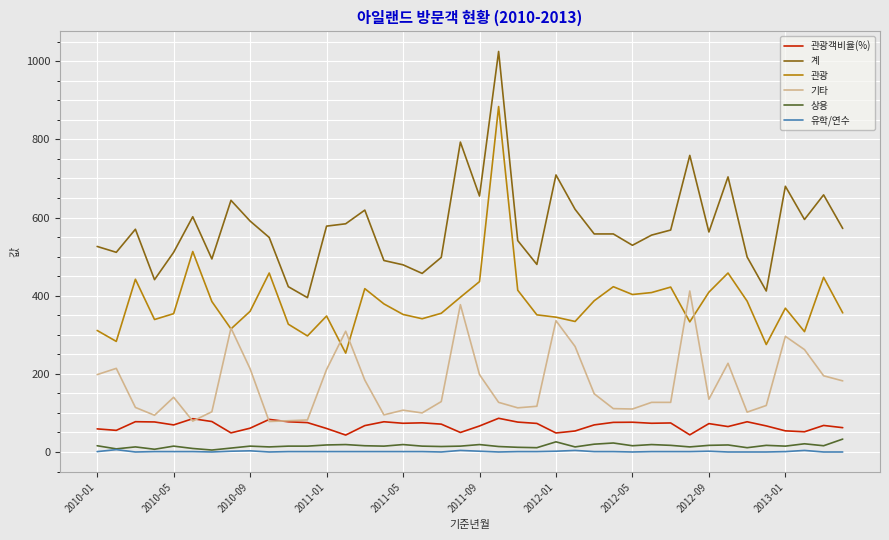

What is the difference between the second highest and second lowest values in the 관광 series?

238.0